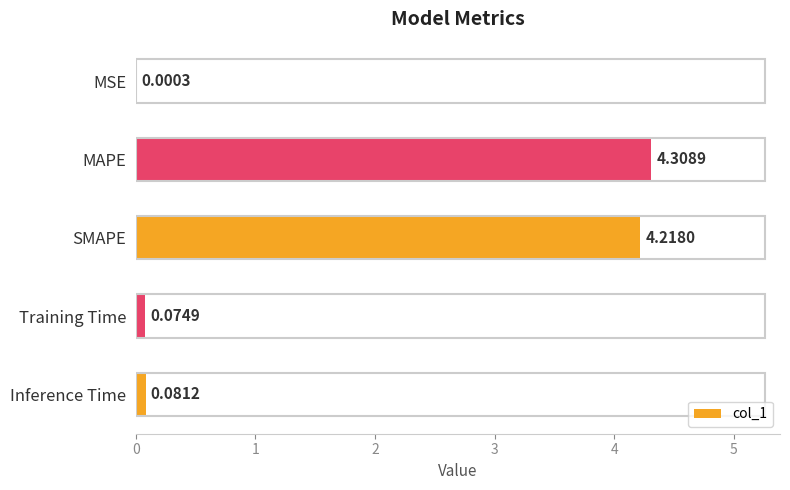

At which label is the value closest to 2?

Inference Time